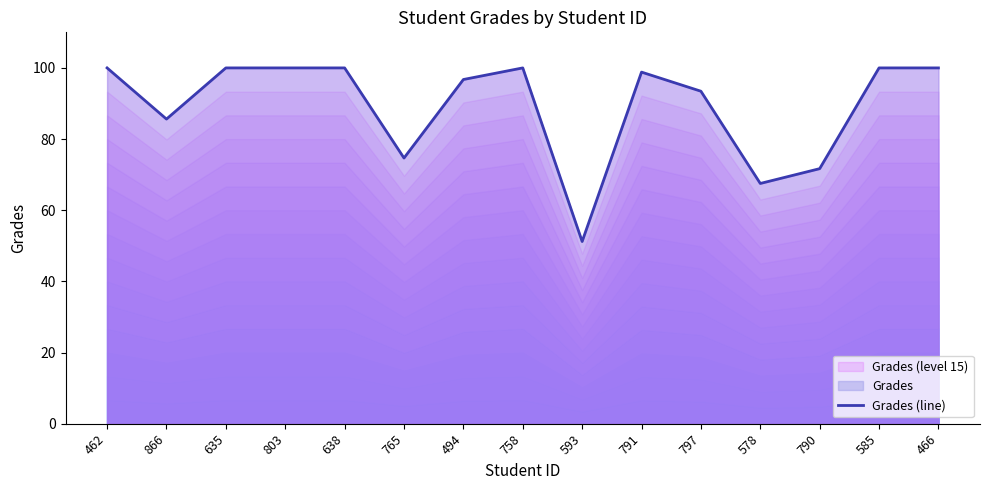

At which label does the data first exceed 98?

462